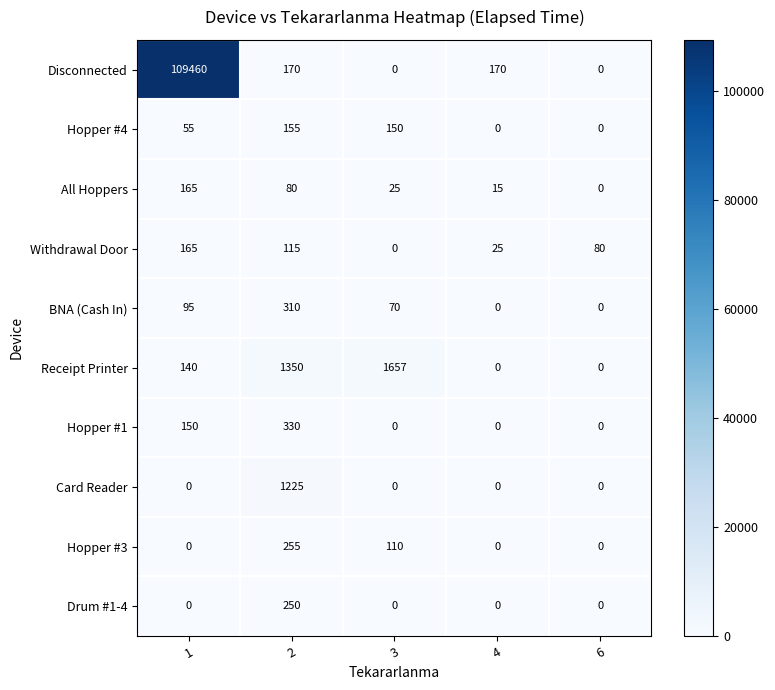

How many values in All Hoppers are above zero?

4